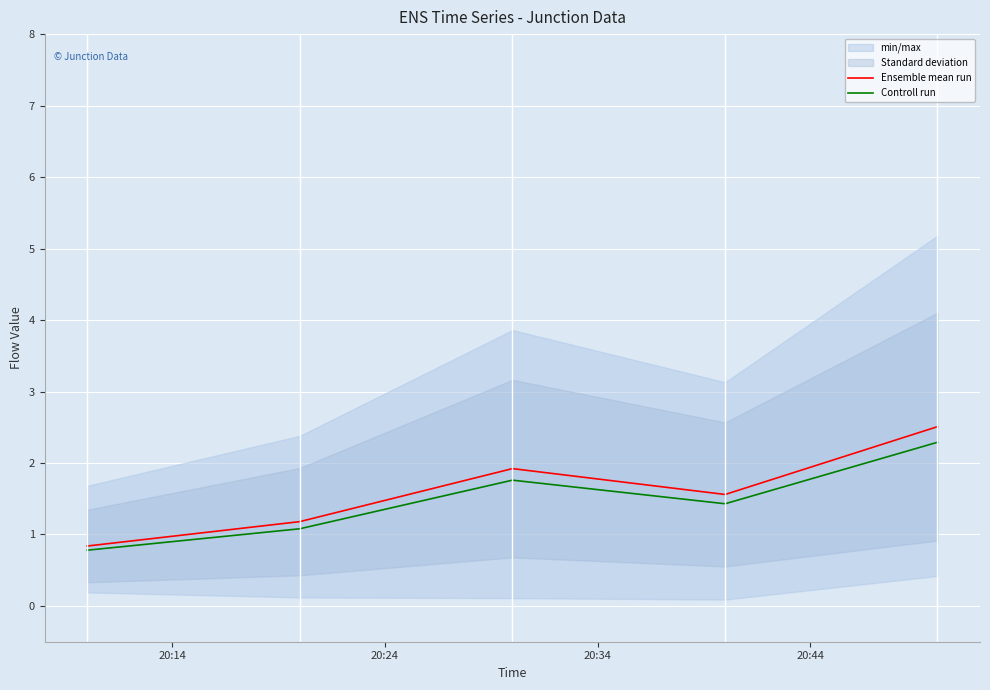

What is the highest value of the Controll run series?

2.3